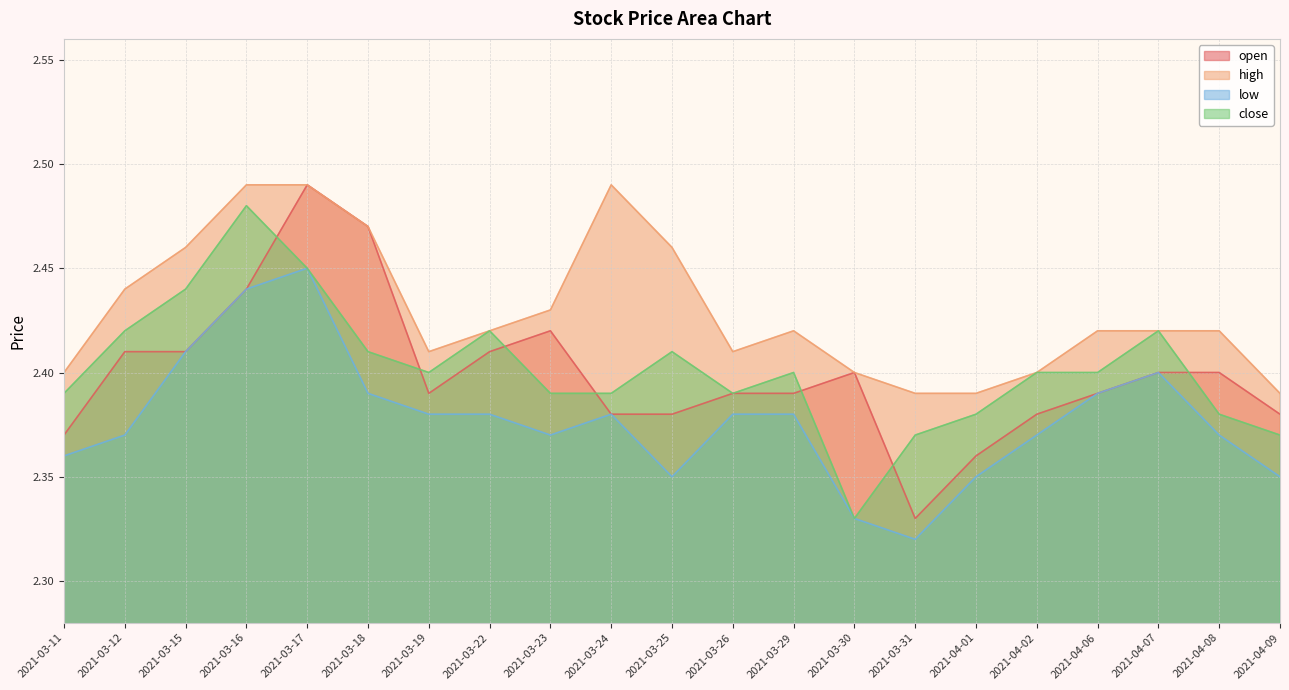

Does the chart have visible grid lines?

Yes